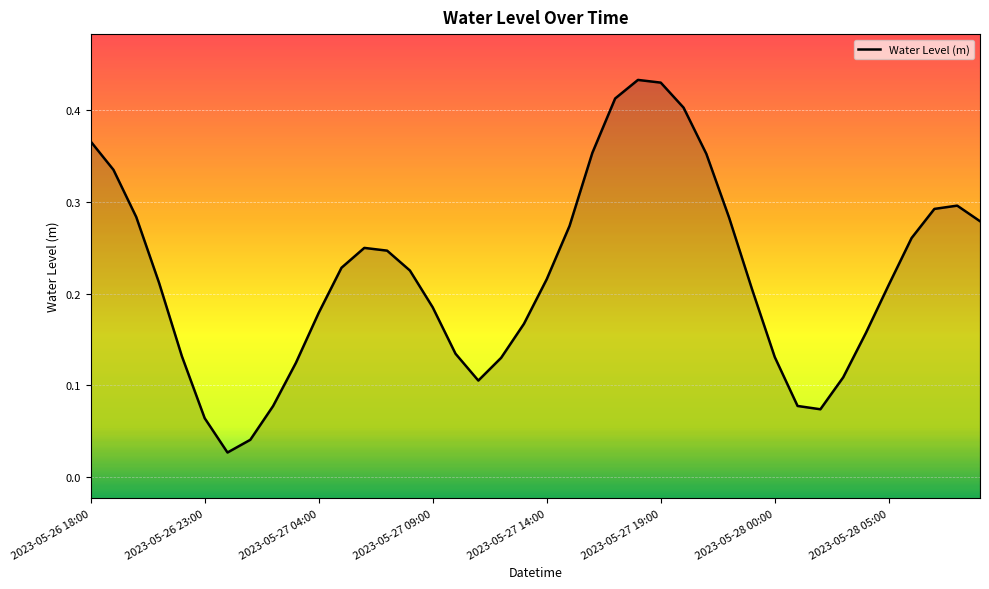

Is this an area chart (filled region under the line)?

No